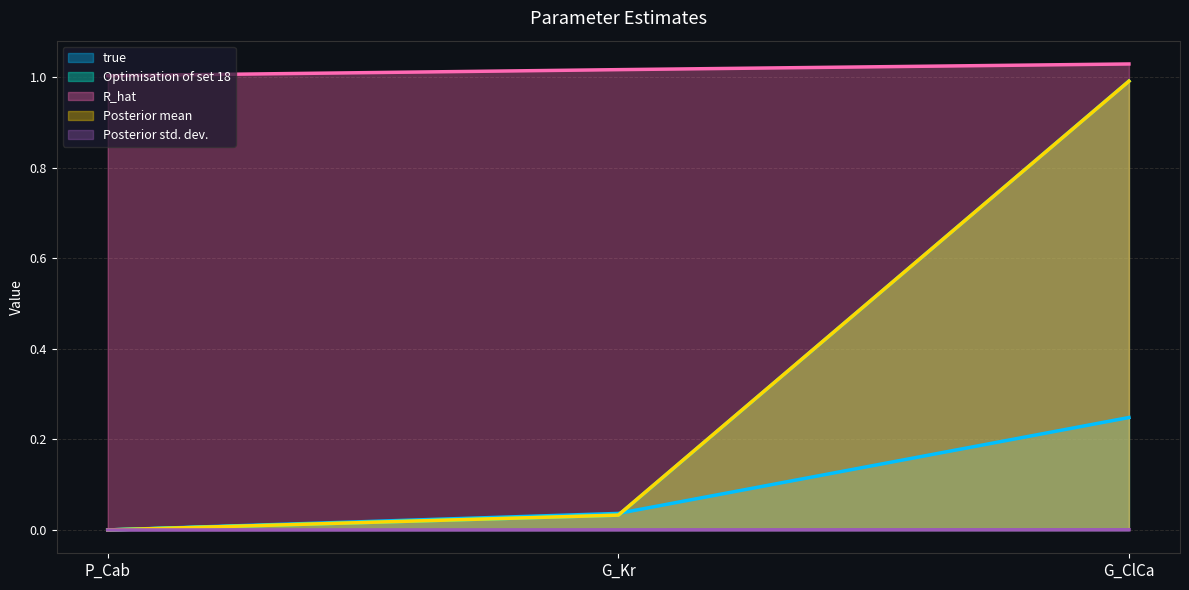

What are all the series names shown in the legend?

true, Optimisation of set 18, R_hat, Posterior mean, Posterior std. dev.